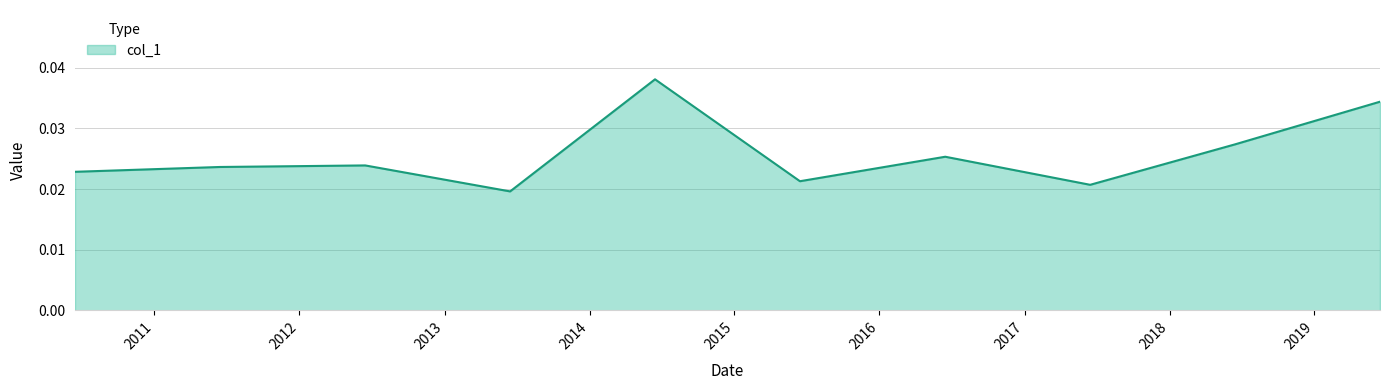

Rank the categories by value from highest to lowest.

2014-06-15, 2019-06-15, 2018-06-15, 2016-06-15, 2012-06-15, 2011-06-15, 2010-06-15, 2015-06-15, 2017-06-15, 2013-06-15